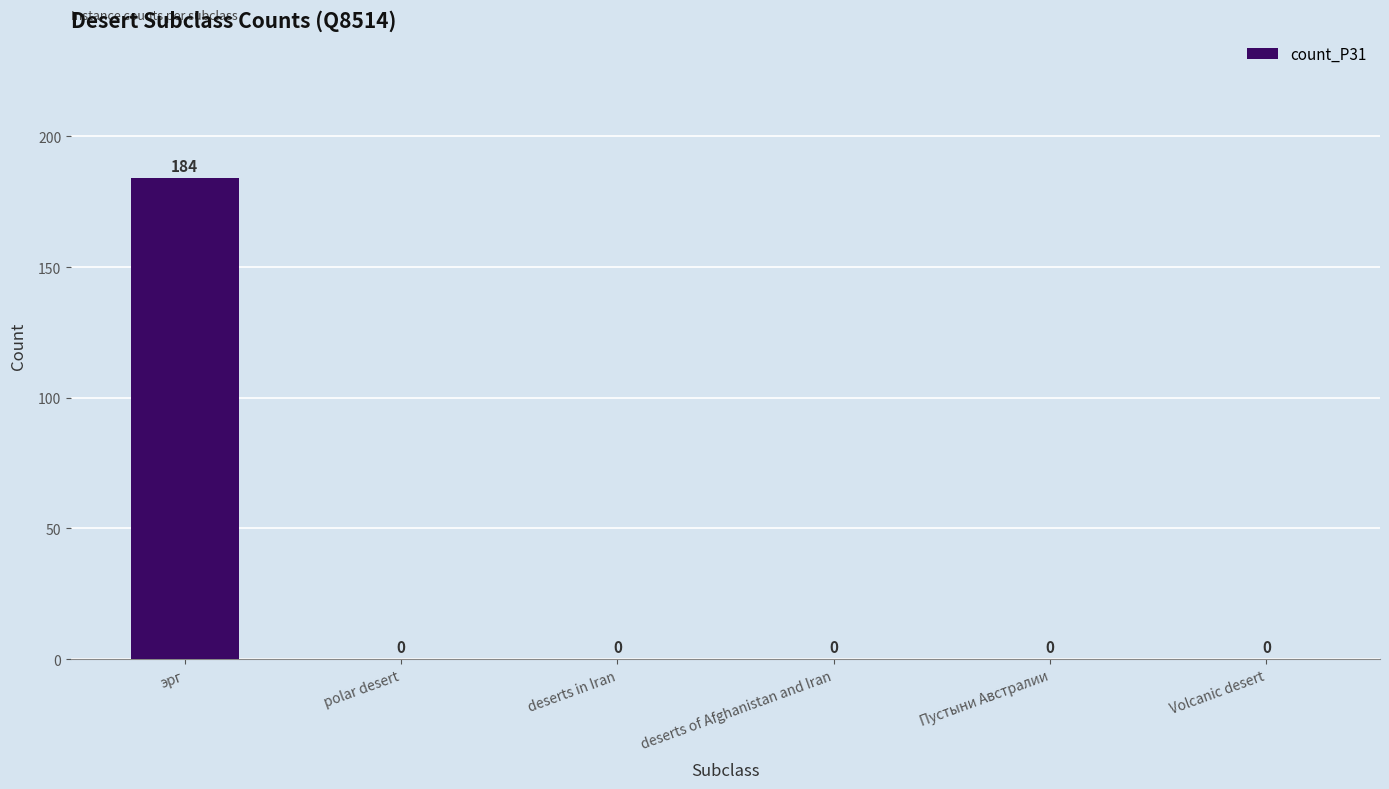

What is the greatest value displayed?

184